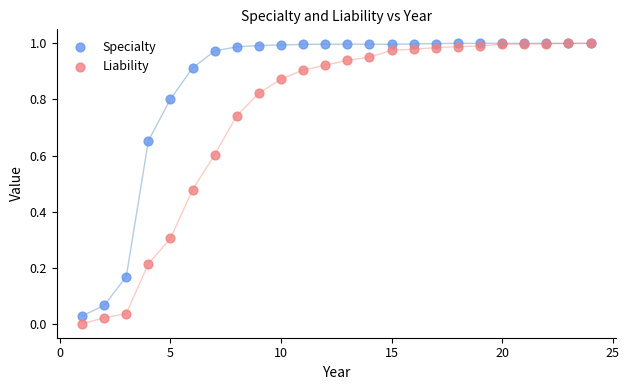

What are all the series names shown in the legend?

Specialty, Liability